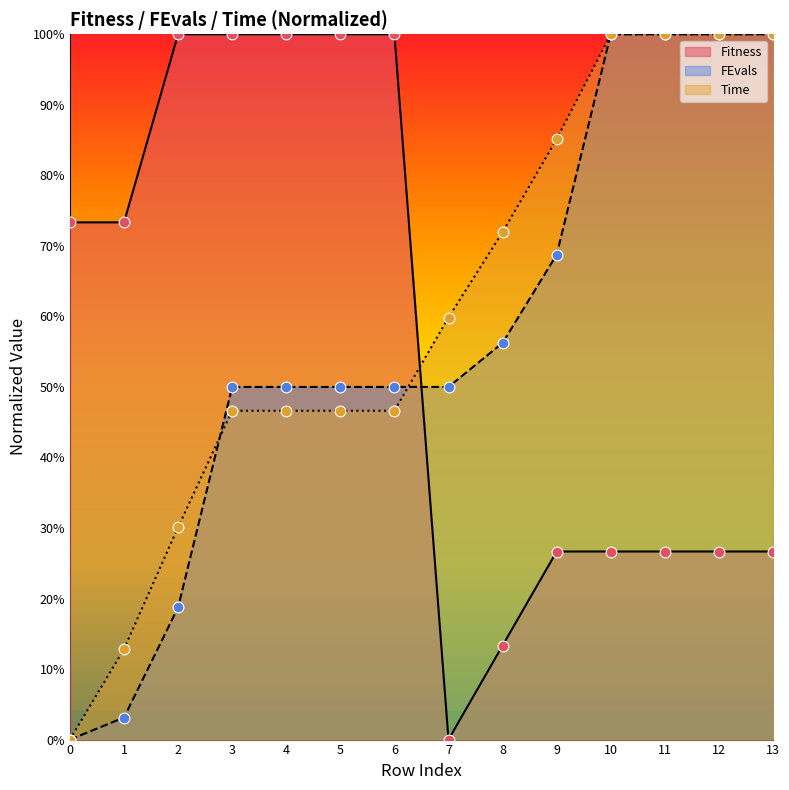

Is the value of Time pts at 2 greater than the value of FEvals pts at 2?

Yes